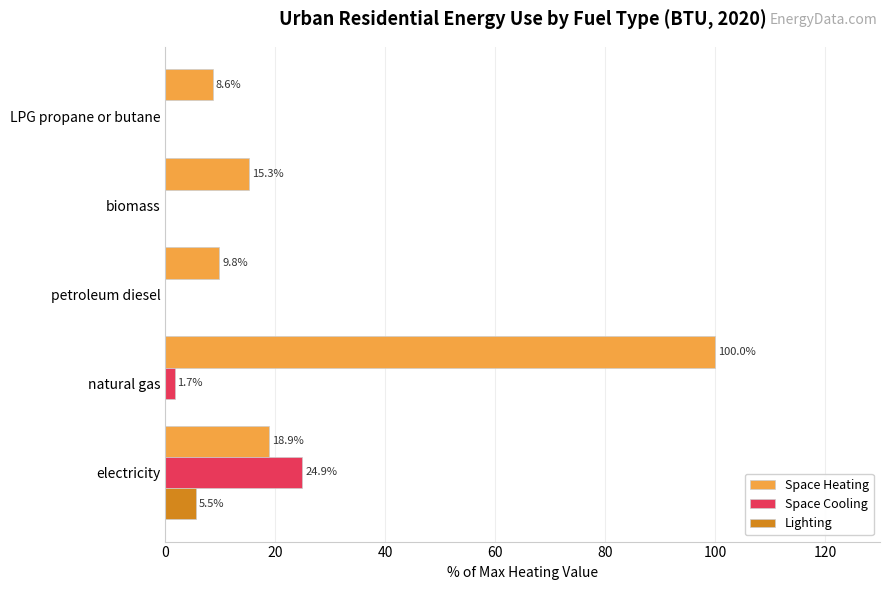

Which series changed the most between electricity and LPG propane or butane?

Space Cooling